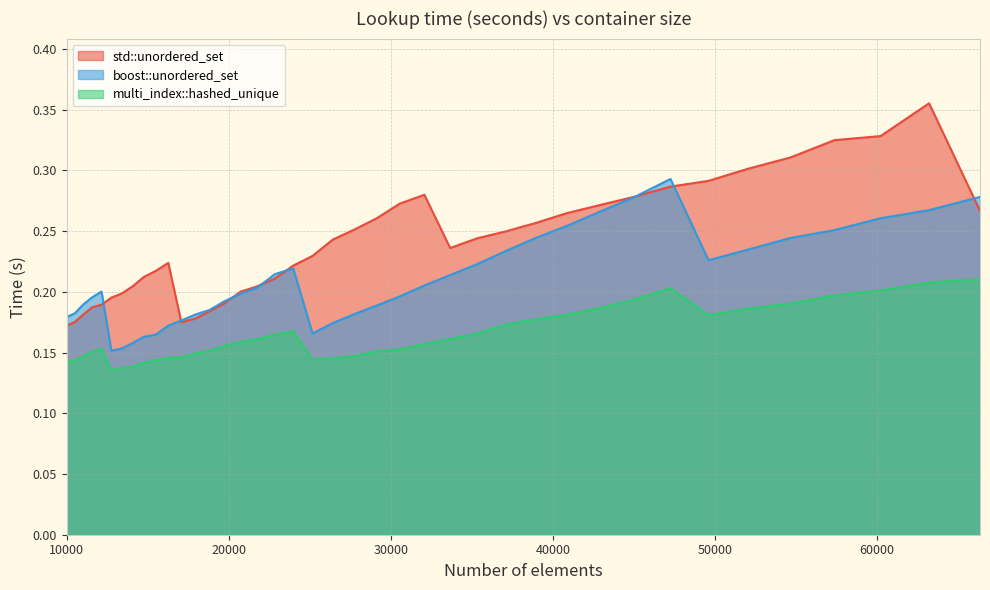

True or false: std::unordered_set has a value of 0.2 at 13396.

True